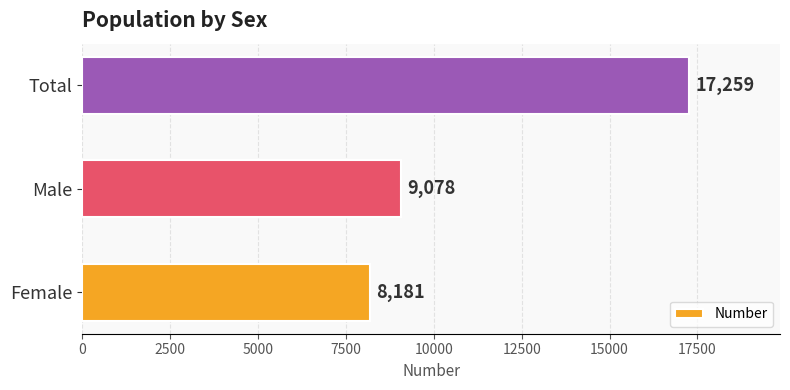

At which category does the chart reach its peak across all series?

Total